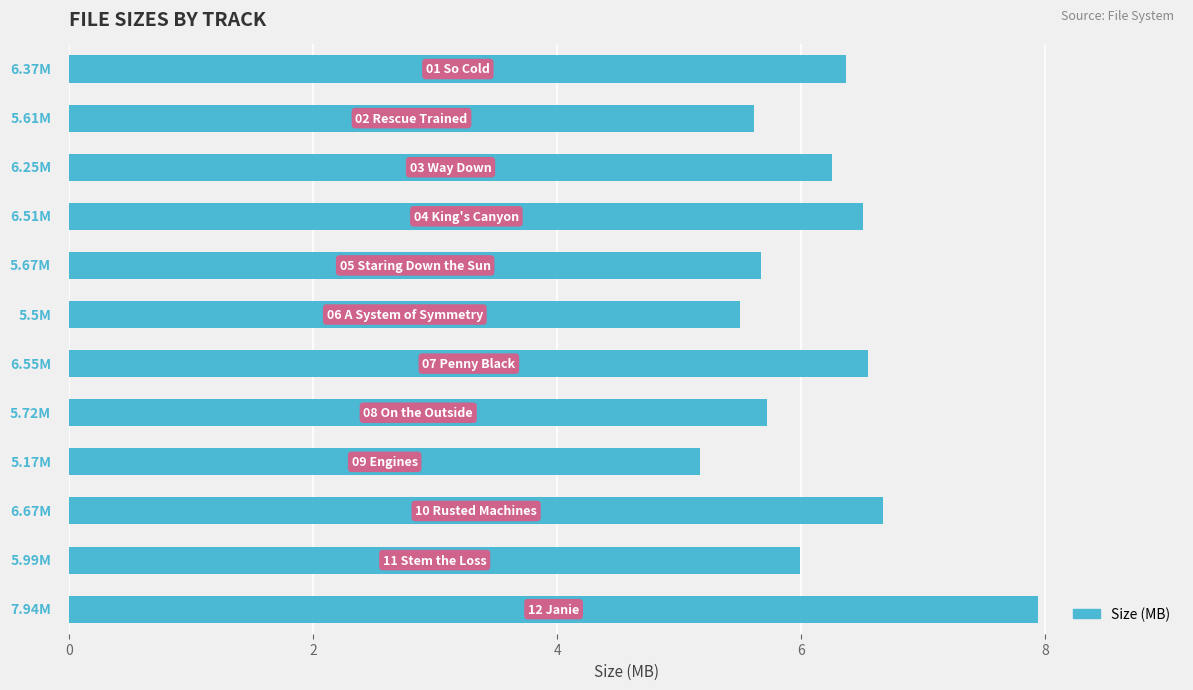

What is the difference between the second highest and minimum values?

1.5